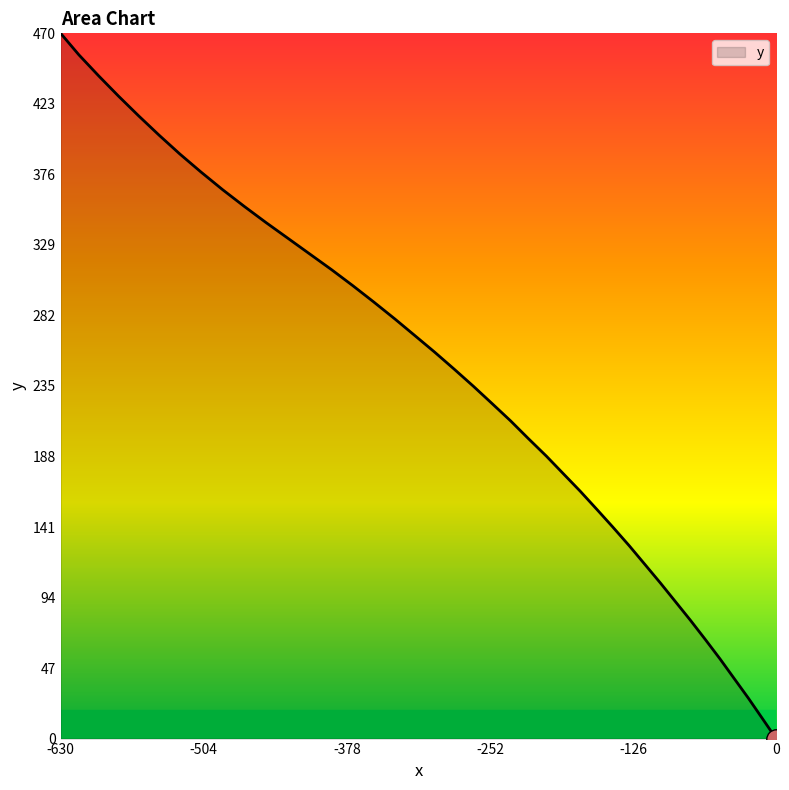

What is the difference between the maximum and minimum values?

469.8